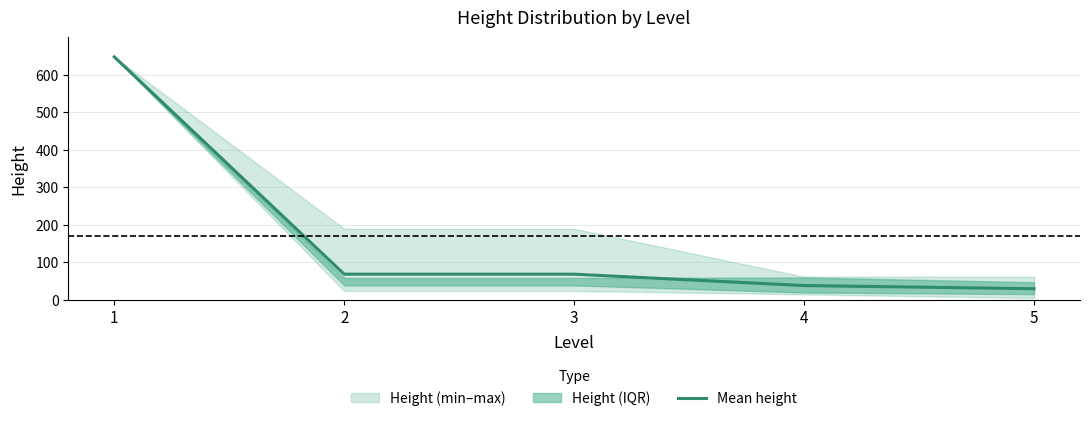

Reading left to right, list all the values displayed in this chart.

648.0	67.8	67.8	37.4	29.0